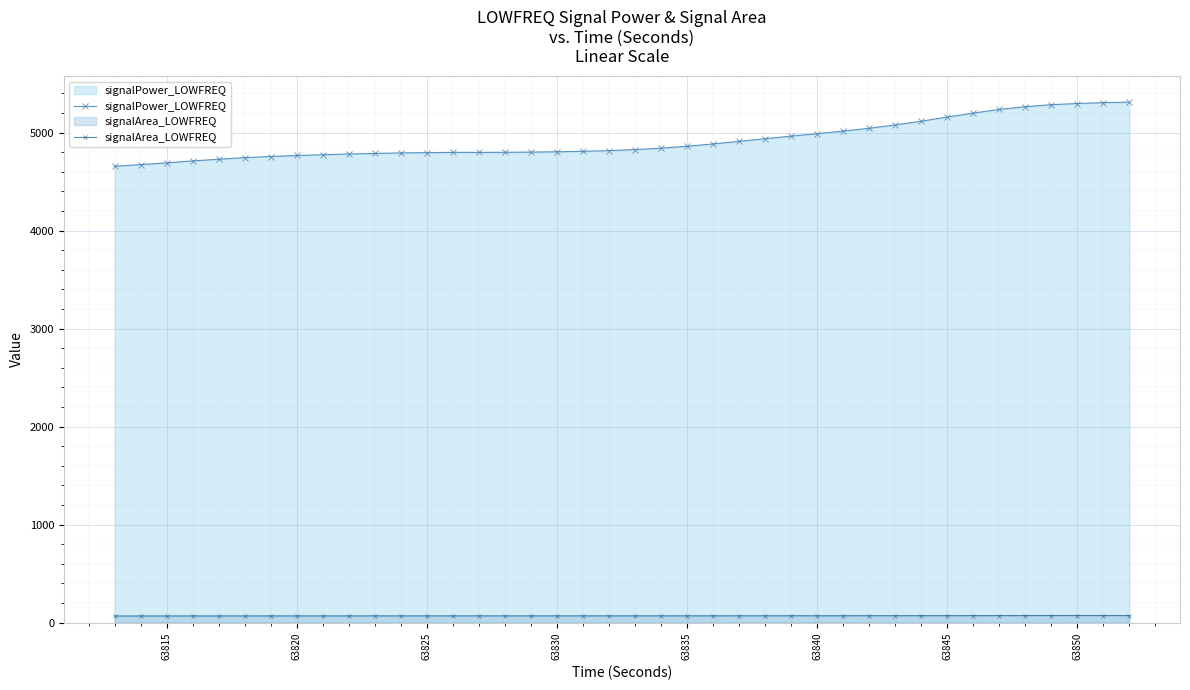

What is the minimum value for signalArea_LOWFREQ?

68.2